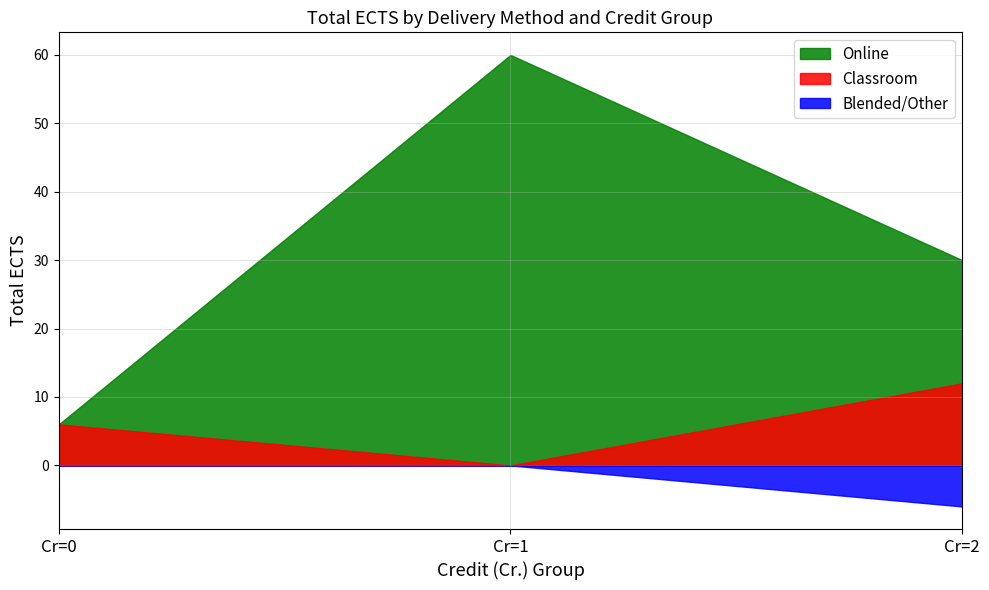

Rank the series by their average value, from highest to lowest.

Online, Classroom, Blended/Other